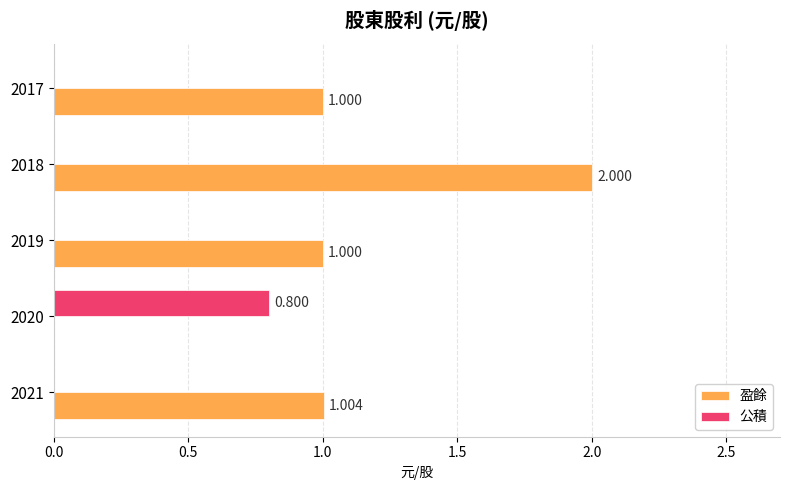

Which series has the widest spread of values?

盈餘